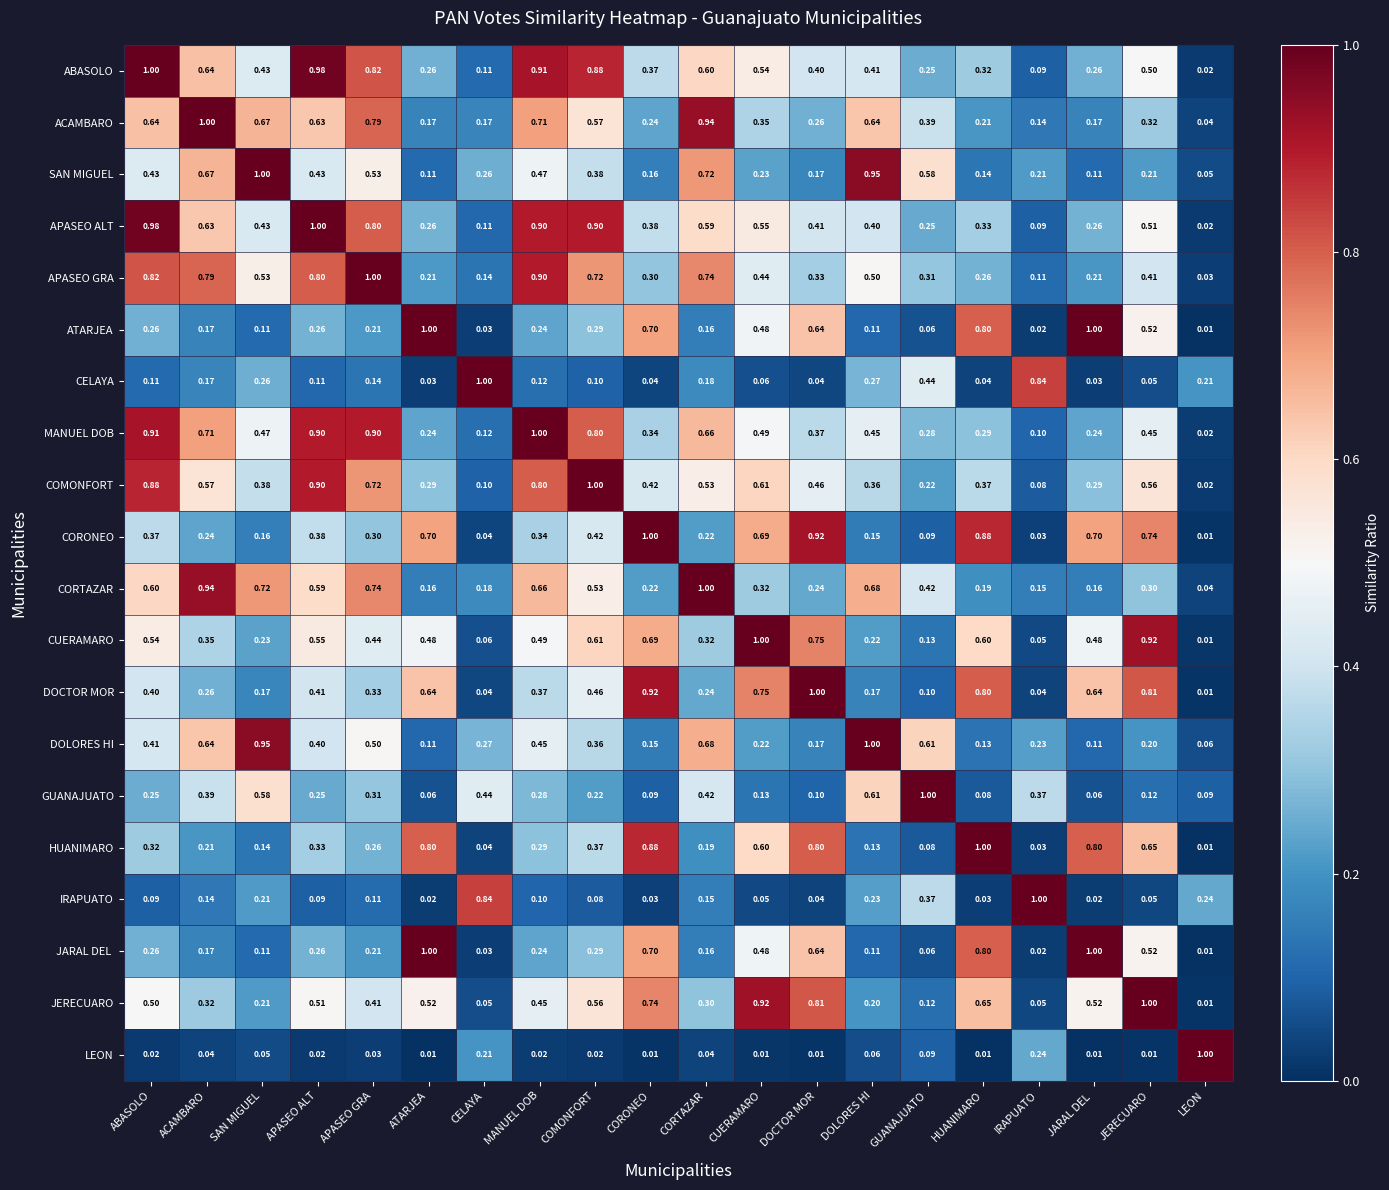

At which category is the sum across all series the highest?

APASEO ALT